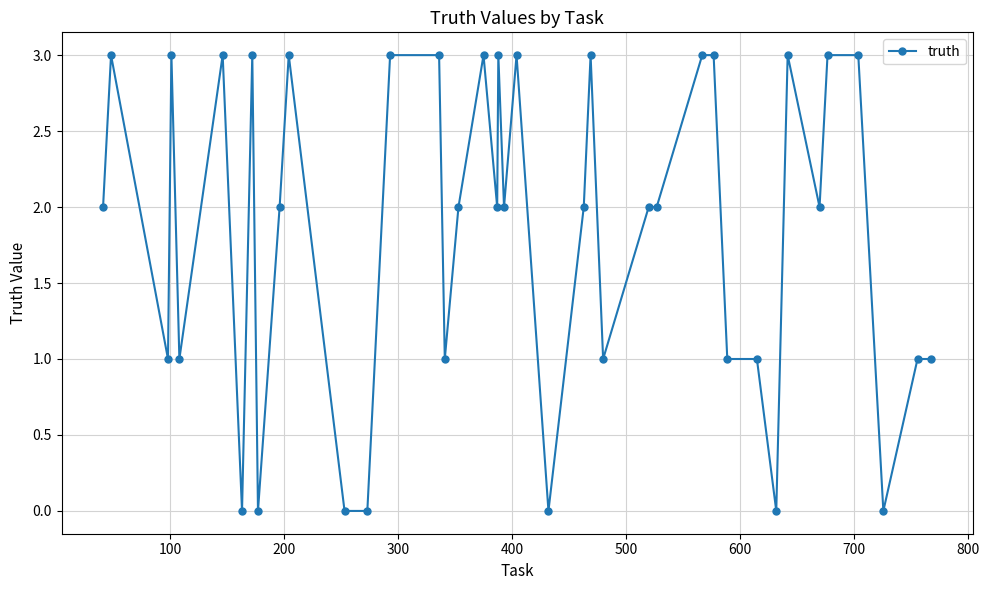

How many lines are shown in the chart?

1